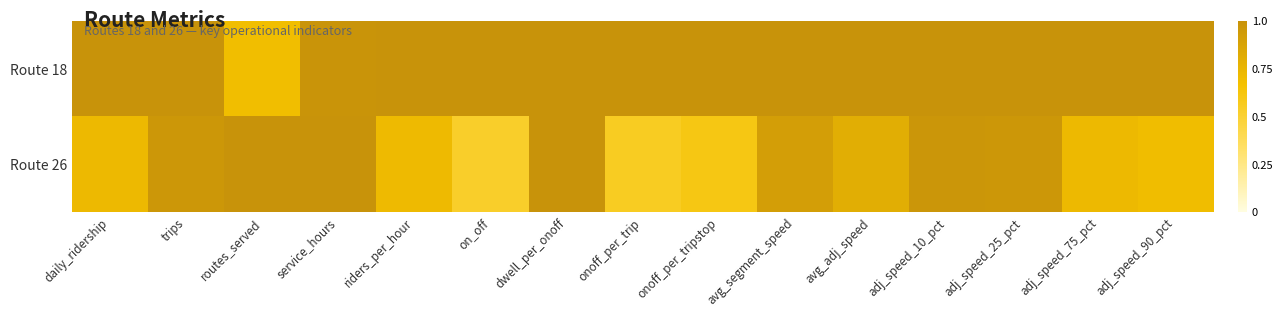

How many data points does each series have?

15